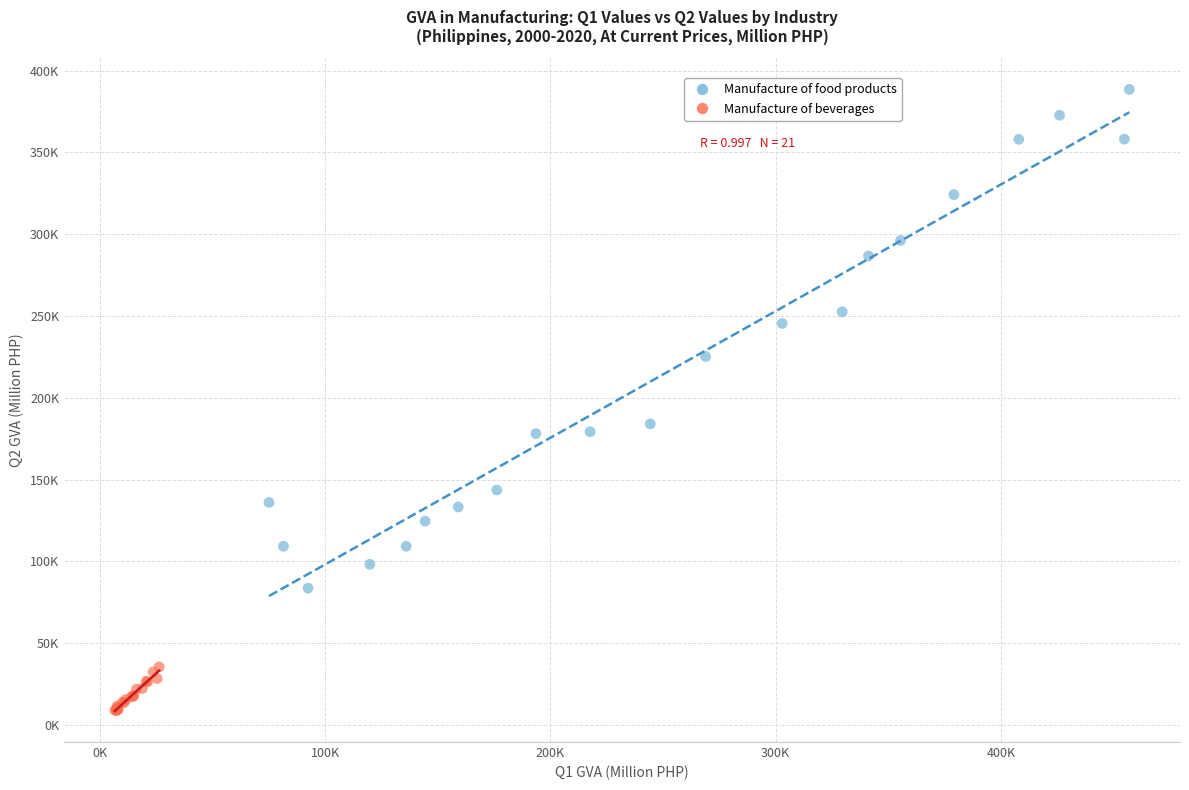

Which series reaches the minimum Y coordinate?

Manufacture of beverages